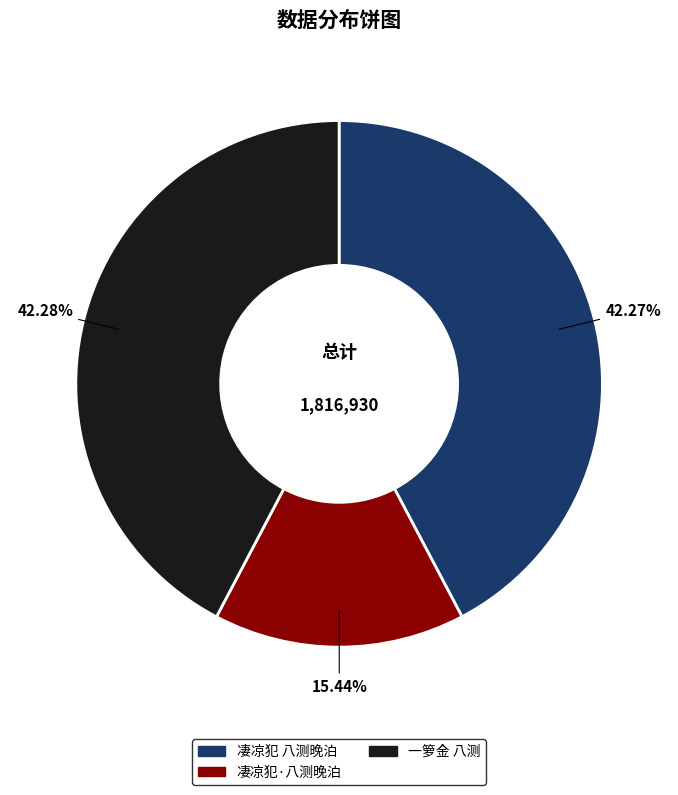

To the nearest percent, what is the average slice percentage?

33%